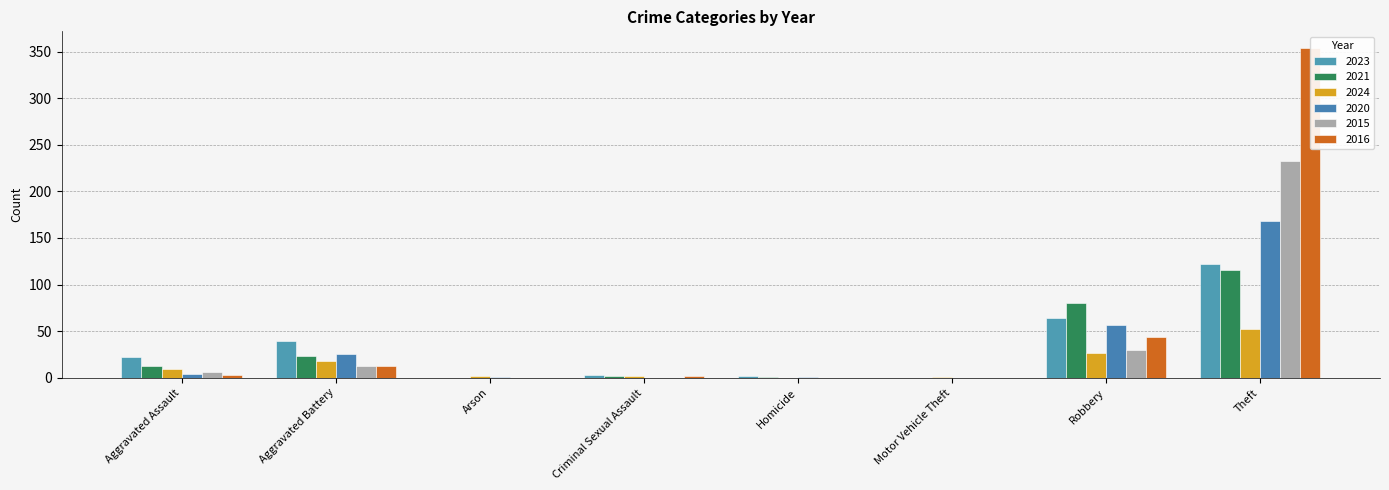

What is the total value across all series at Theft?

1045